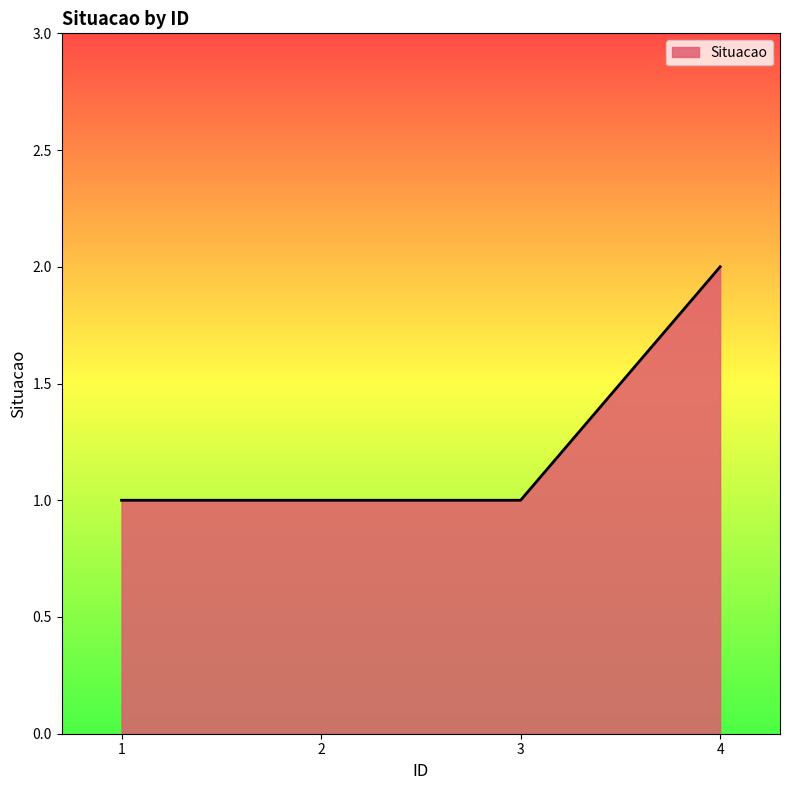

Reading right to left, transcribe all the data shown in this chart.

4=2	3=1	2=1	1=1